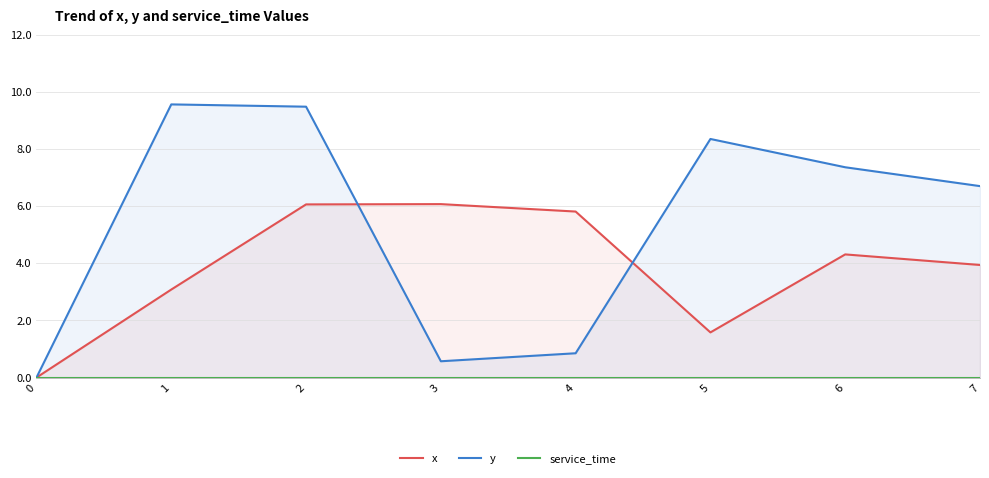

How many values in the y series exceed 7?

4